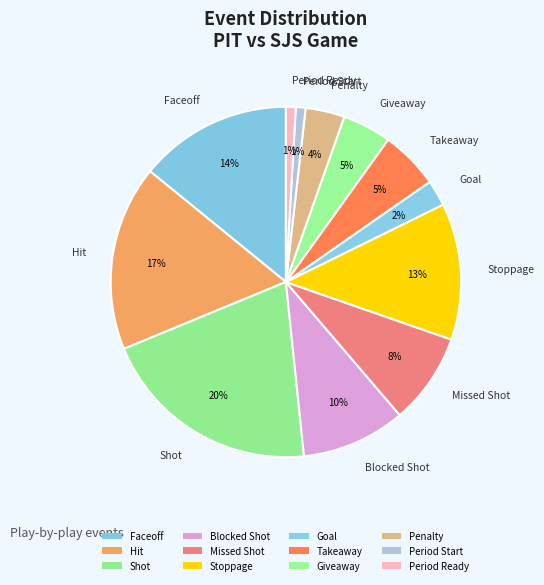

True or false: Giveaway accounts for 15% of the total.

False